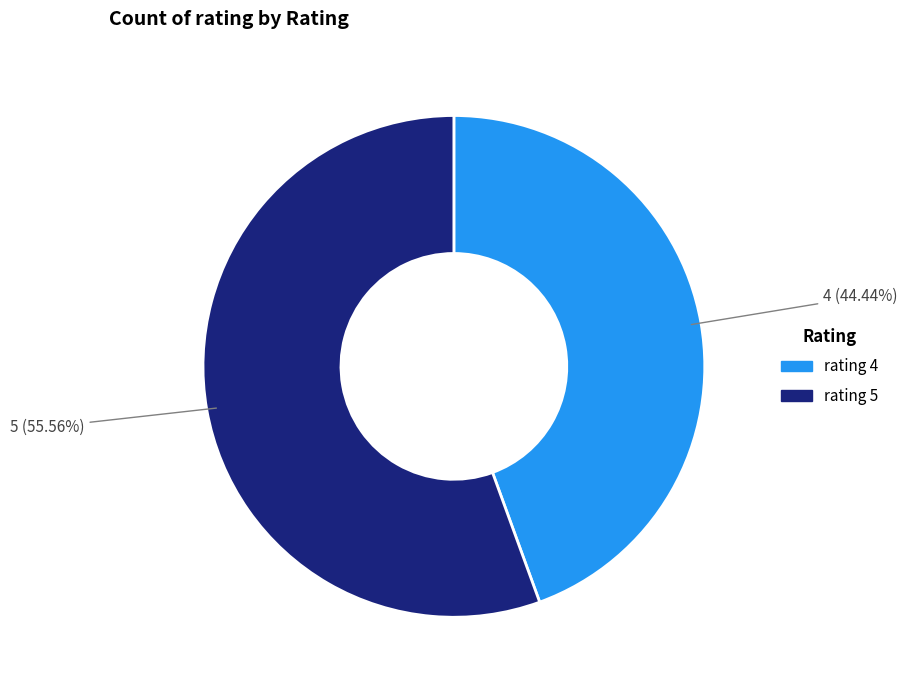

Do rating 4 and rating 5 together represent more than half of the pie?

Yes